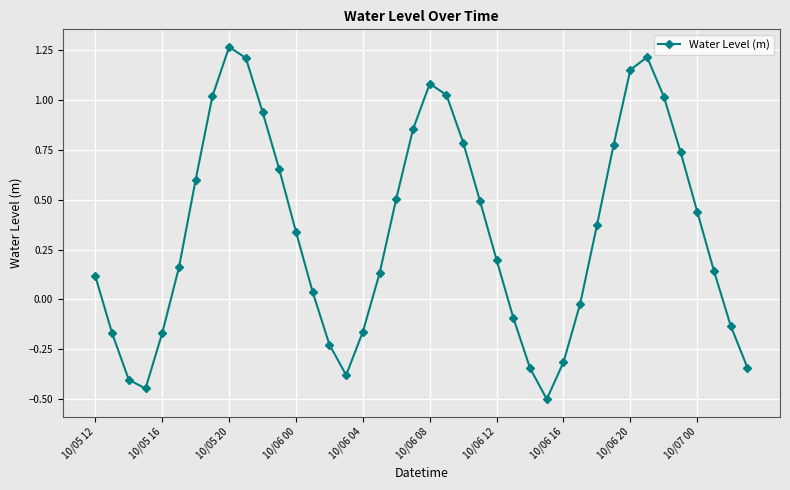

Does the chart display data point markers on the line(s)?

Yes